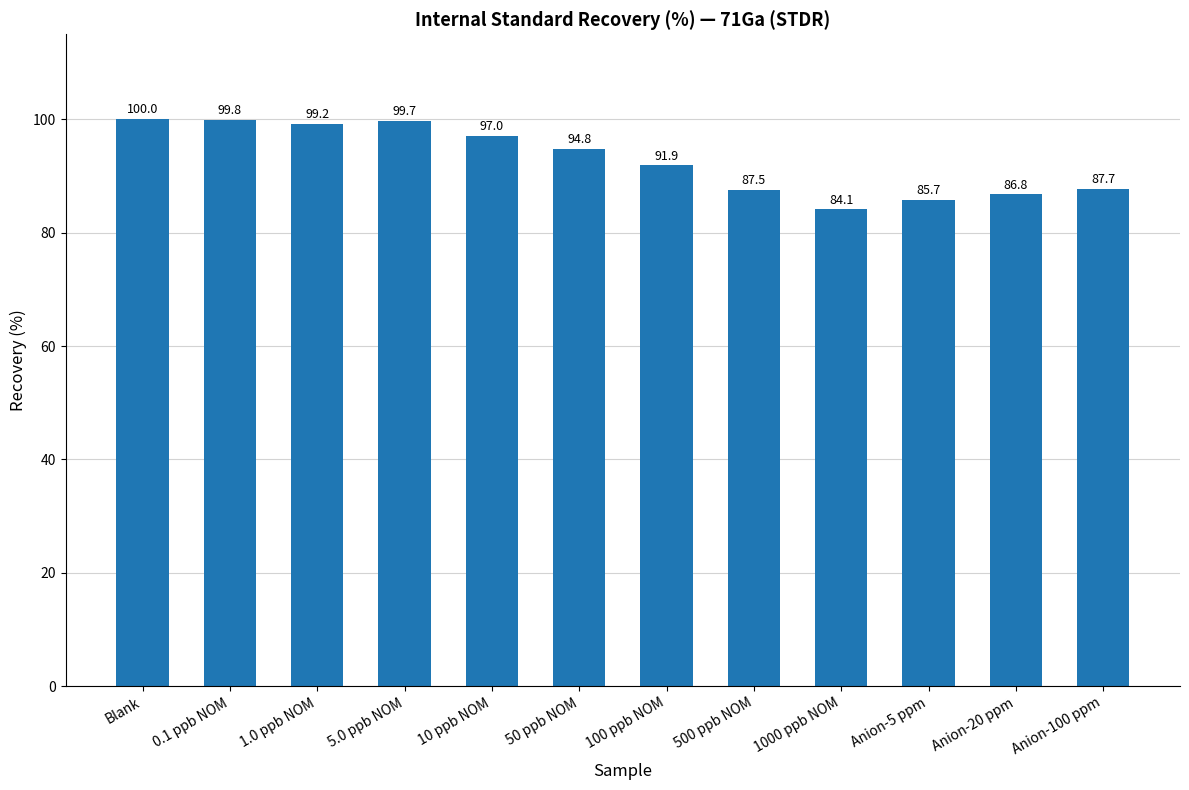

Between Blank and 0.1 ppb NOM, which is larger?

Blank